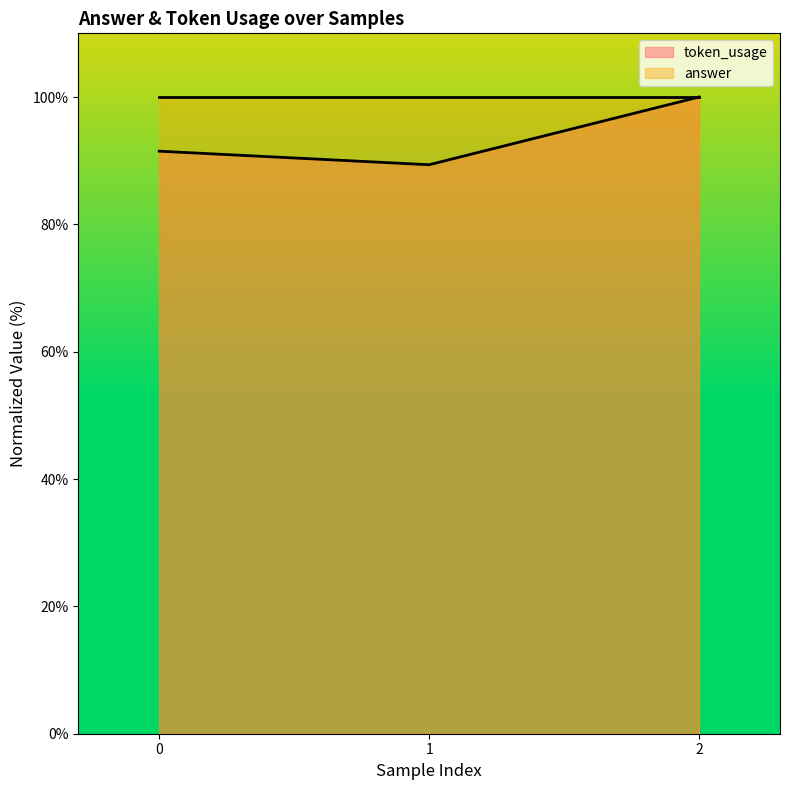

What is the sum of the values at 2 and 1?

189.4